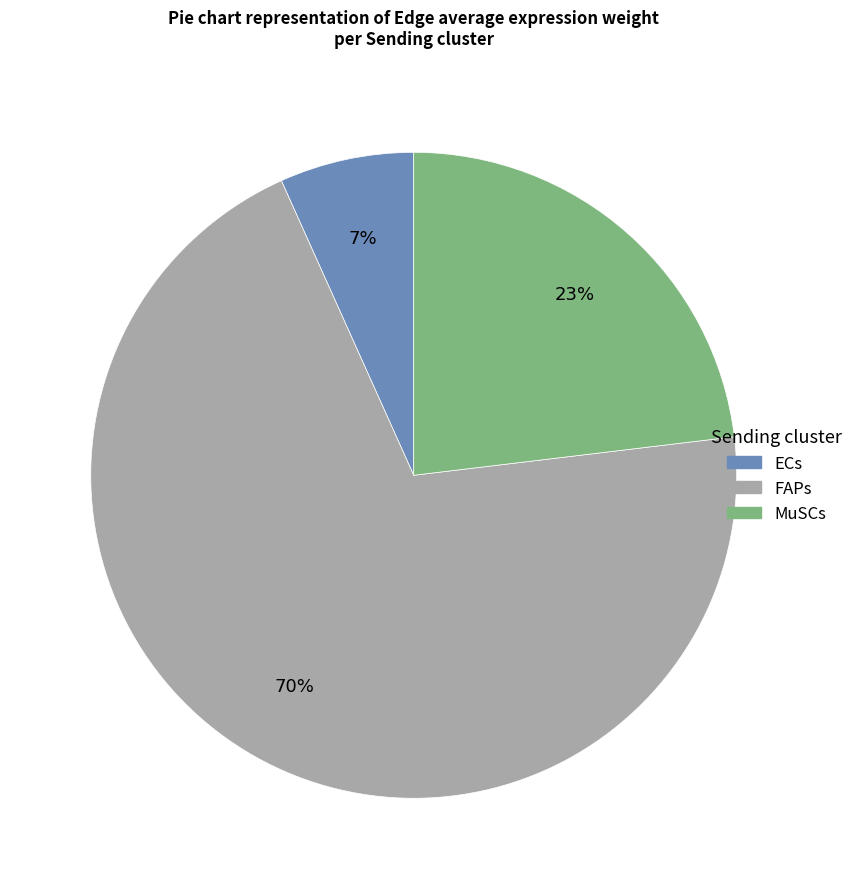

Count the number of slices in the pie.

3